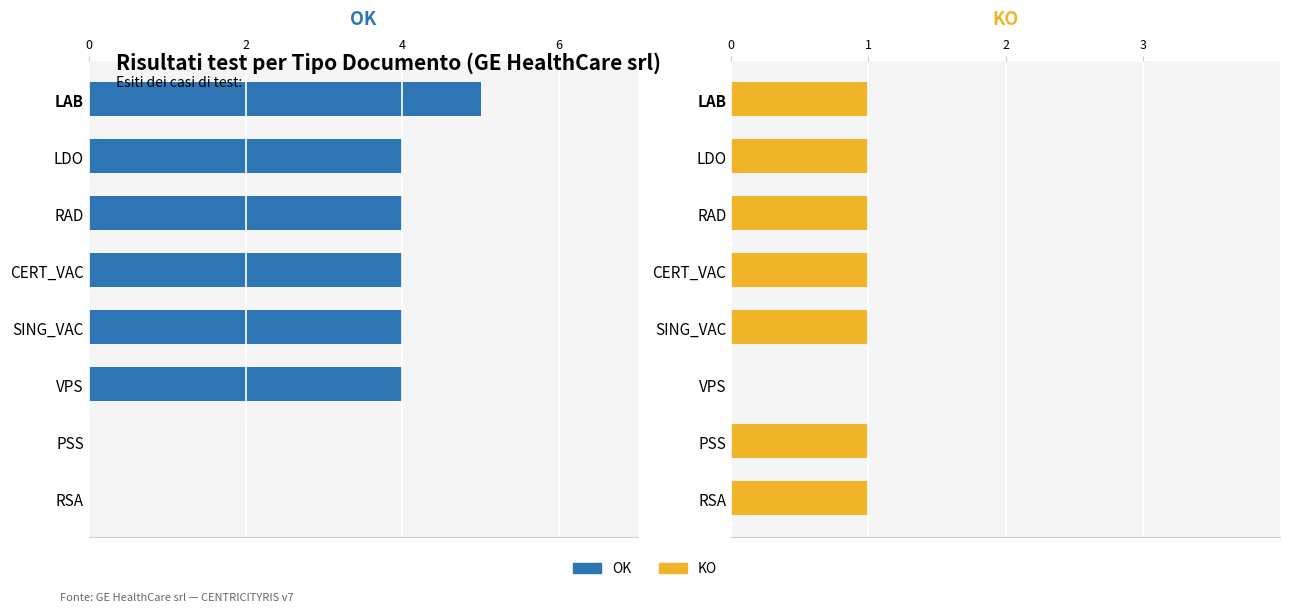

What is the difference between the highest and lowest values at 6?

3